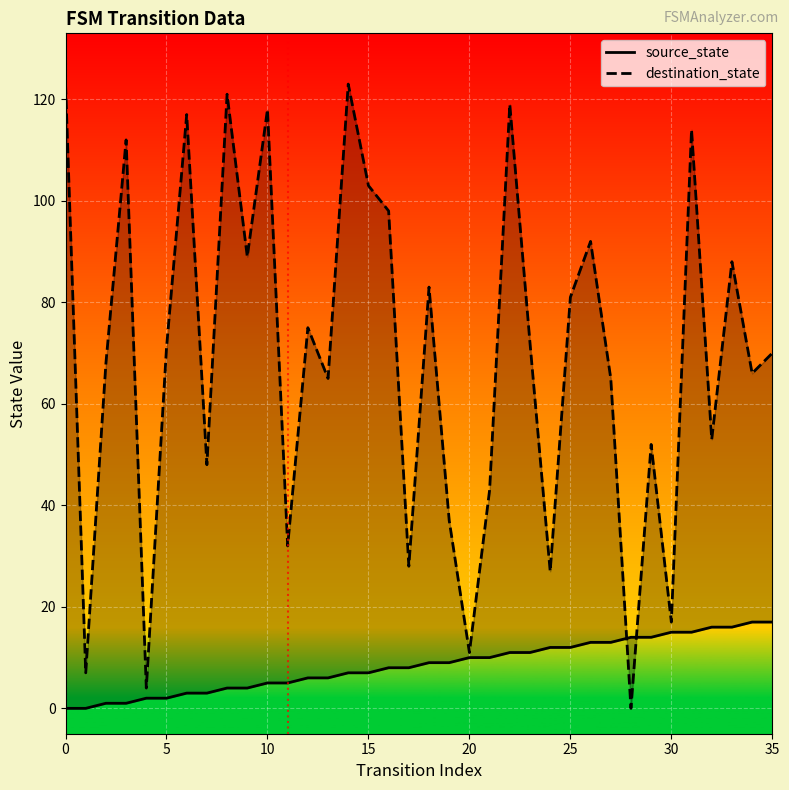

Reading right to left, transcribe all the data shown in this chart.

source_state: 17	17	16	16	15	15	14	14	13	13	12	12	11	11	10	10	9	9	8	8	7	7	6	6	5	5	4	4	3	3	2	2	1	1	0	0
destination_state: 70	66	88	53	114	17	52	0	65	92	81	27	72	119	43	11	37	83	28	98	103	123	65	75	32	118	89	121	48	117	71	4	112	68	7	123